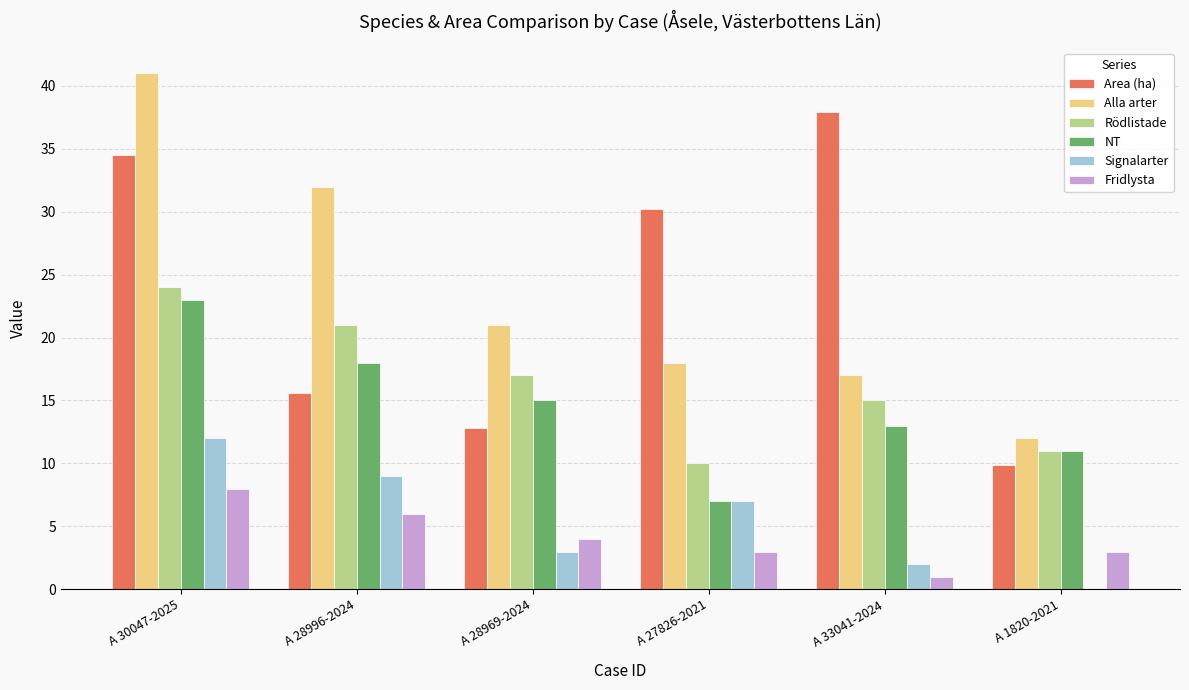

What is the sum of the Alla arter values at A 33041-2024 and A 28969-2024?

38.0